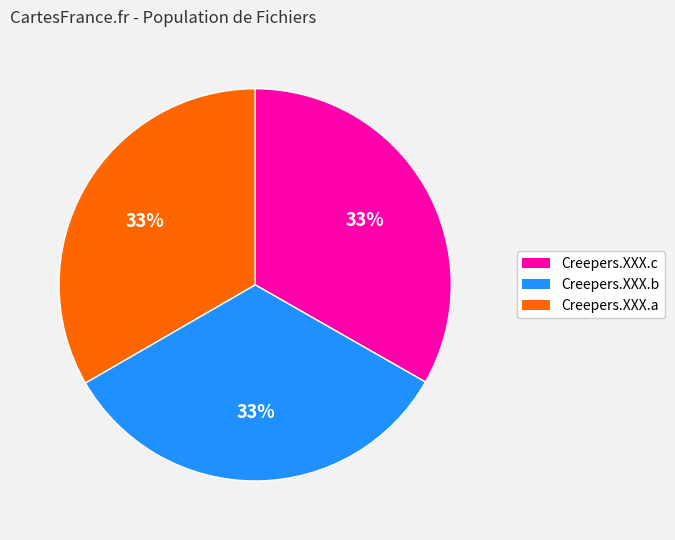

Does any single category account for the majority?

No